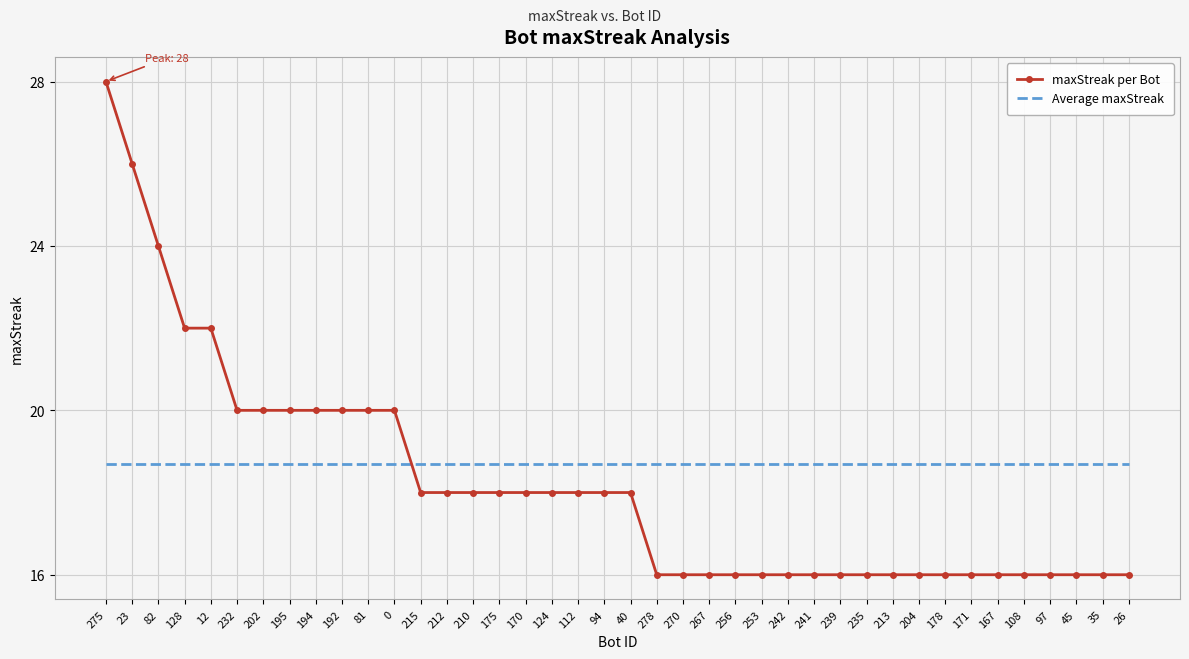

Count the number of data series in this chart.

2